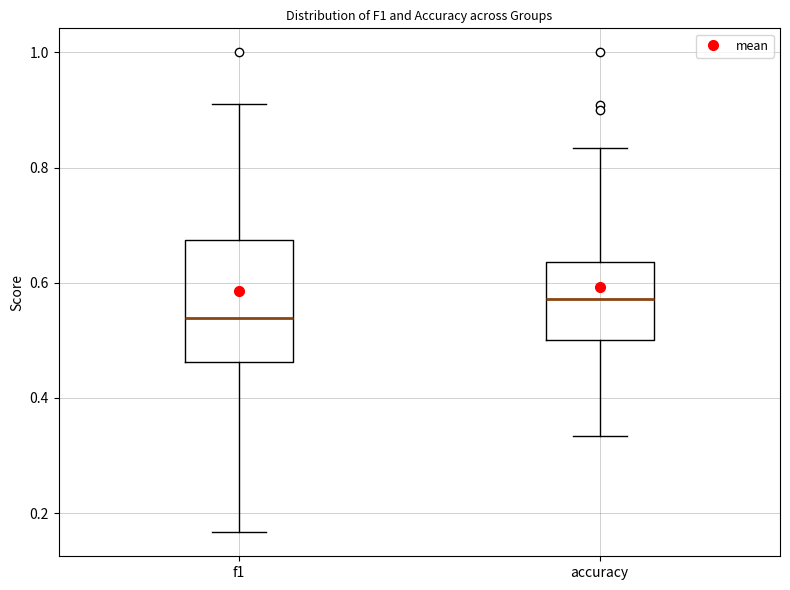

Reading left to right, transcribe this box plot: for each box, give where its median line is, the range the box spans, and where its two whiskers end, as read against the y-axis. The values are not printed on the chart, so give them approximately, as read against the axis.

f1: median 0.54, box 0.46 to 0.68, whiskers 0.16 to 0.92
accuracy: median 0.58, box 0.50 to 0.64, whiskers 0.34 to 0.84